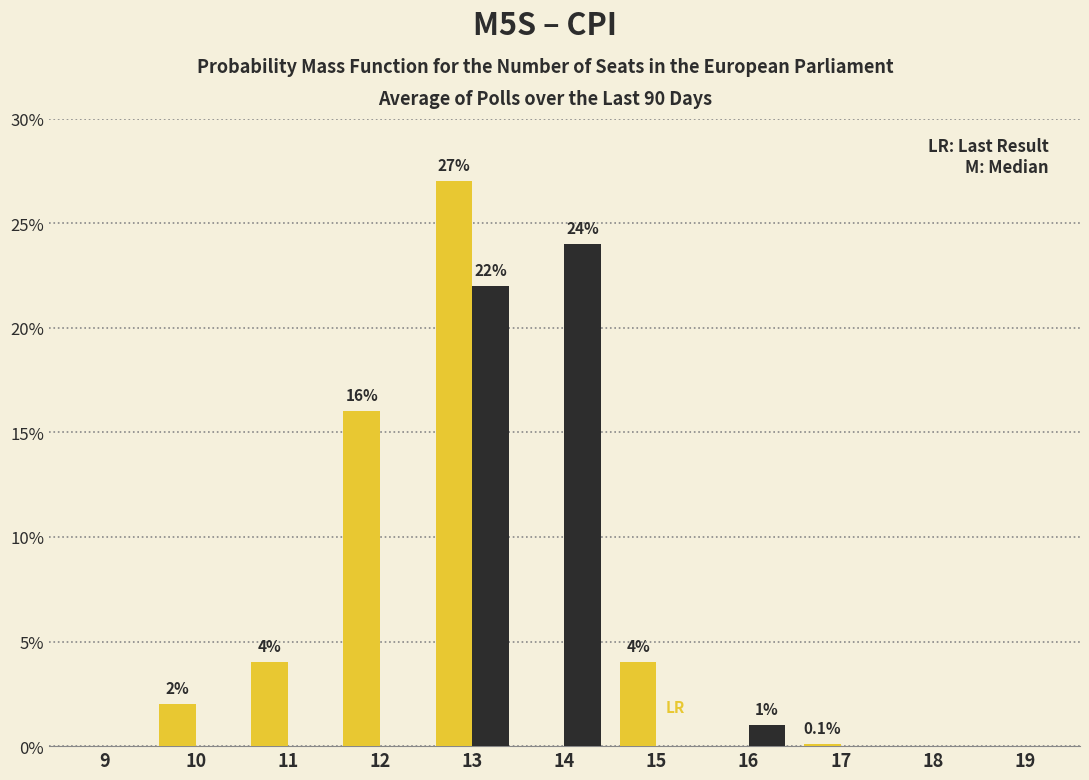

At which category is the sum across all series the highest?

13